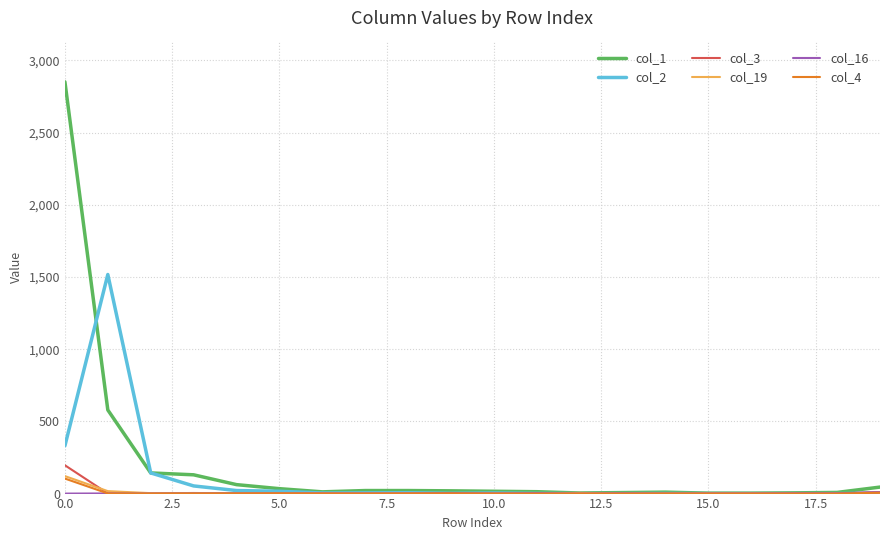

Which series has the largest total across all categories?

col_1